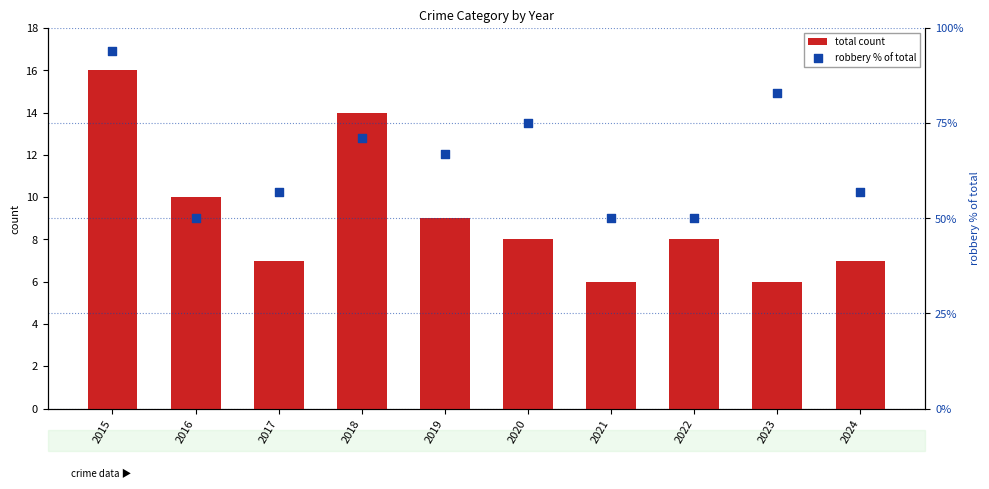

Is the value of total count at 2024 greater than the value of robbery % of total at 2021?

No